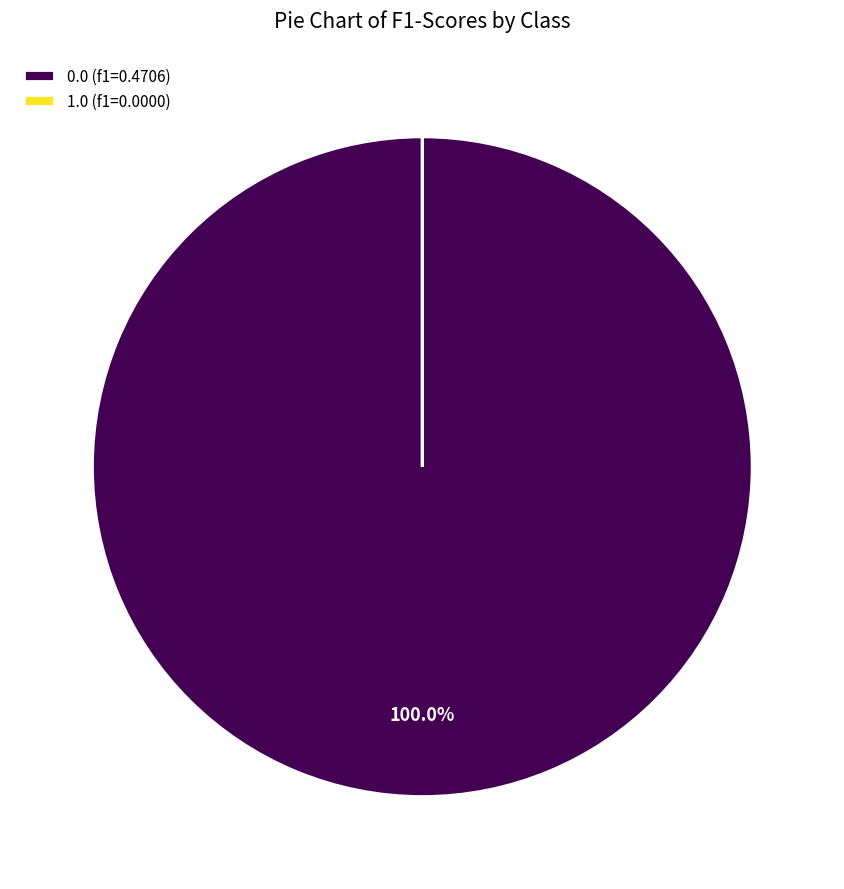

Is there a majority slice in this chart?

Yes